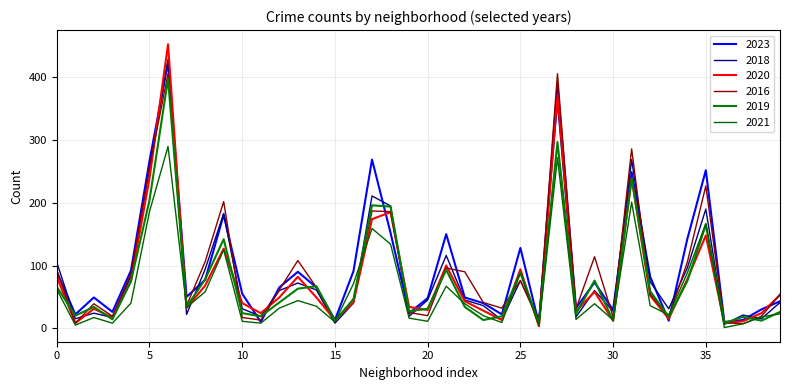

How many lines are shown in the chart?

6